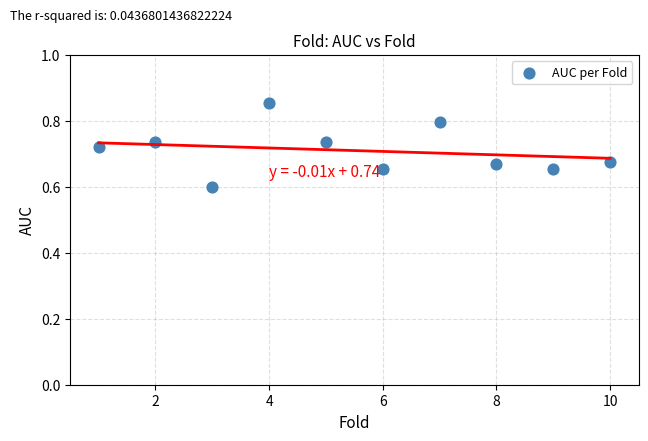

What Y value in the scatter plot is closest to 0?

0.6